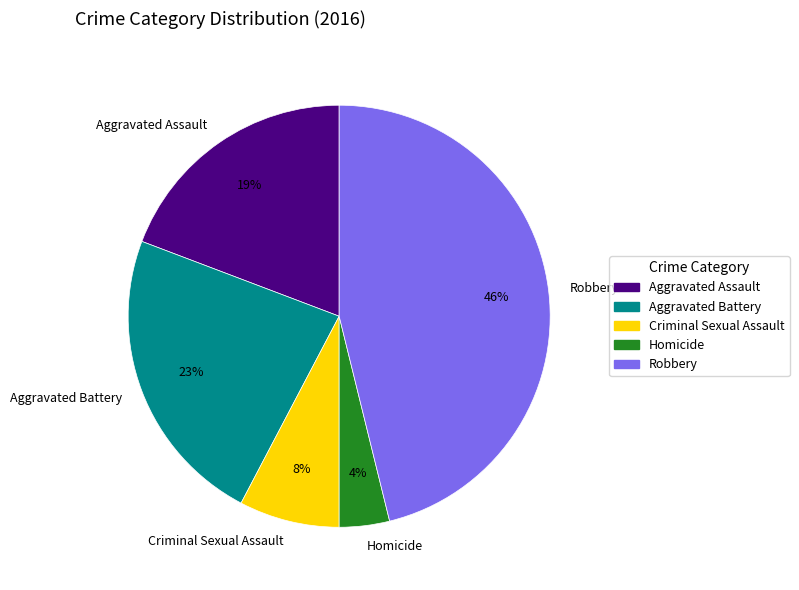

Does any single category account for the majority?

No